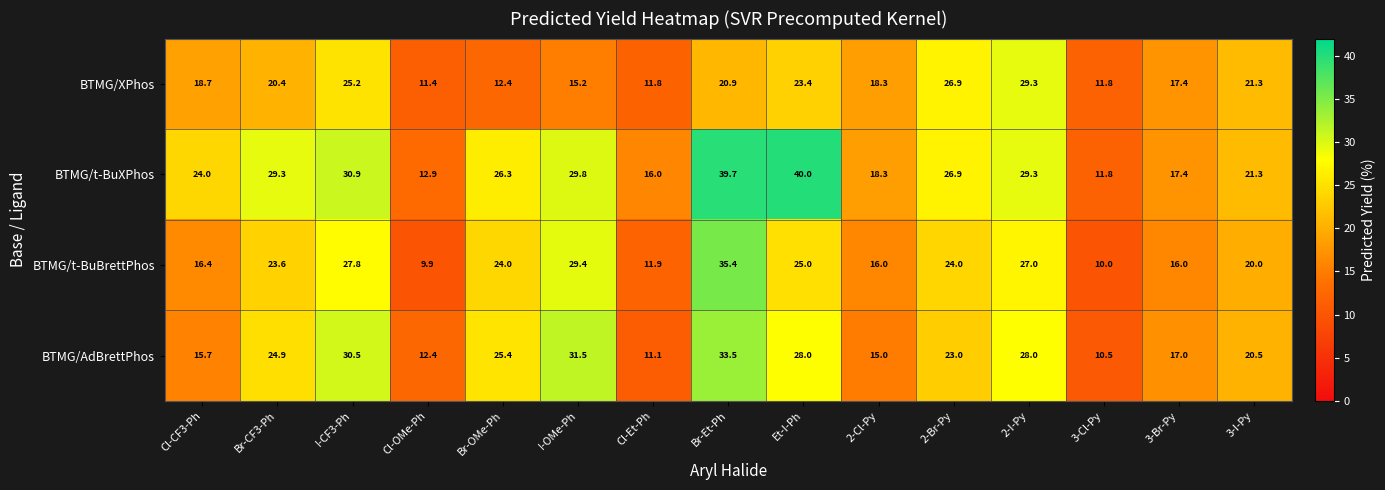

What is the difference between the maximum and minimum values in the BTMG/AdBrettPhos series?

23.0